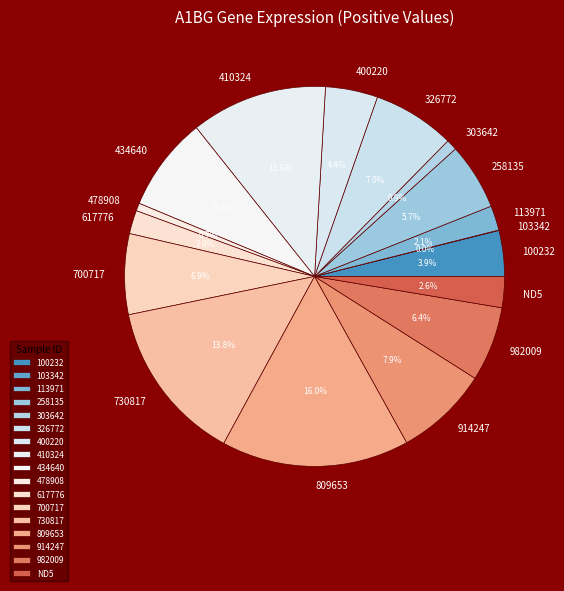

Does any single category account for the majority?

No